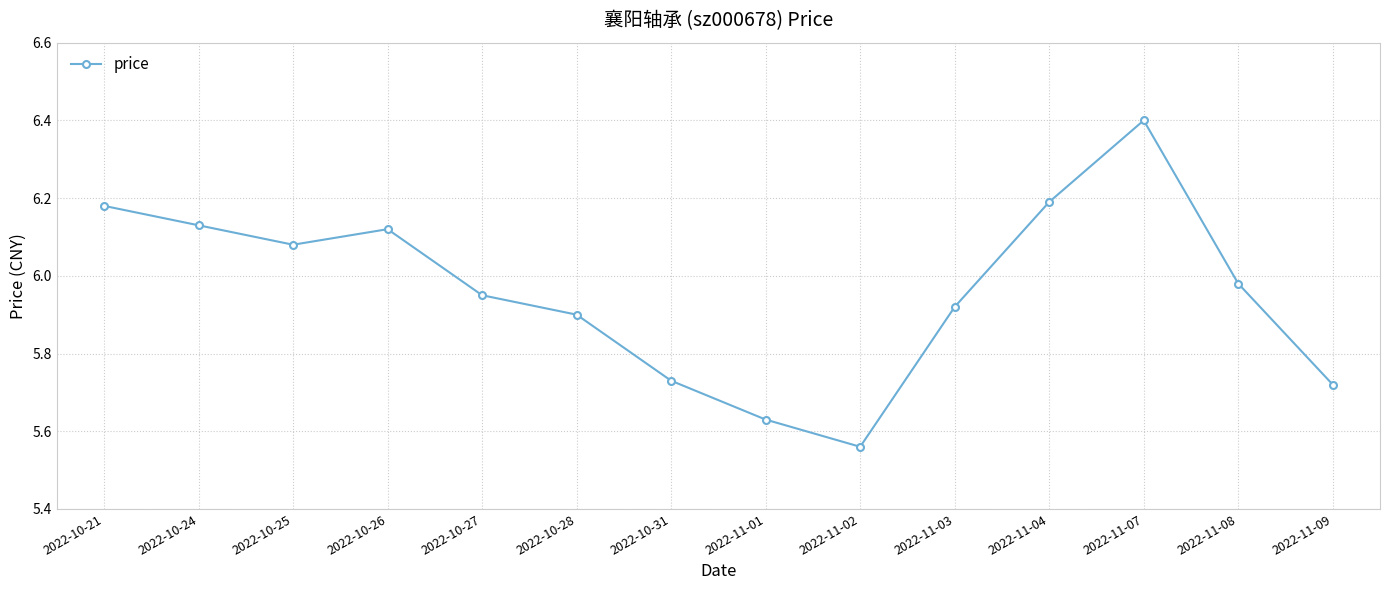

At which label is the value closest to 5?

2022-11-02